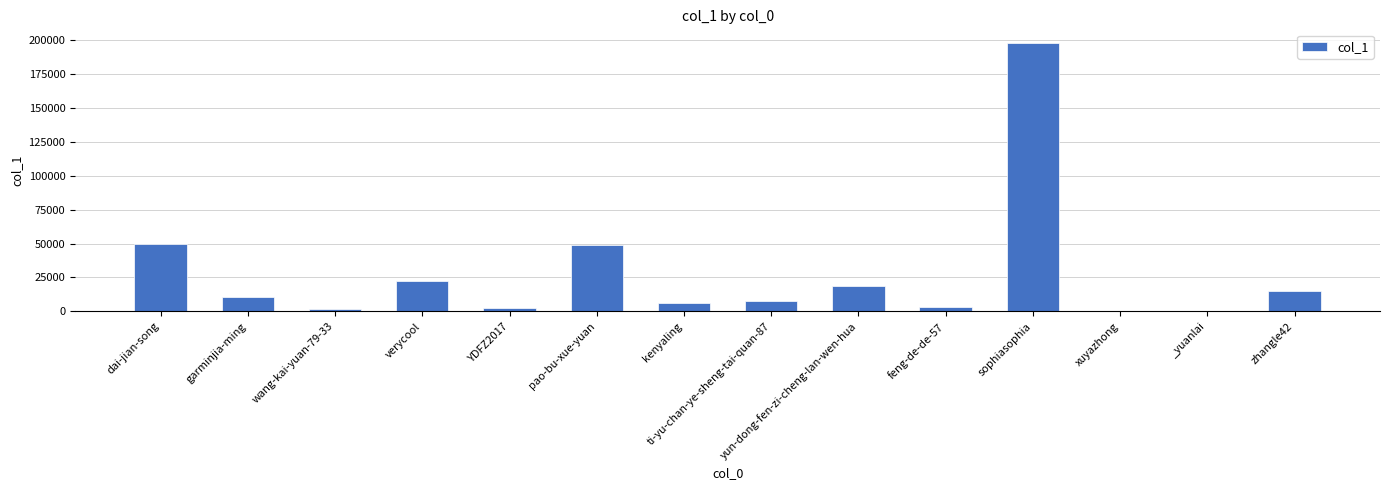

At which label is the value closest to 98986?

dai-jian-song